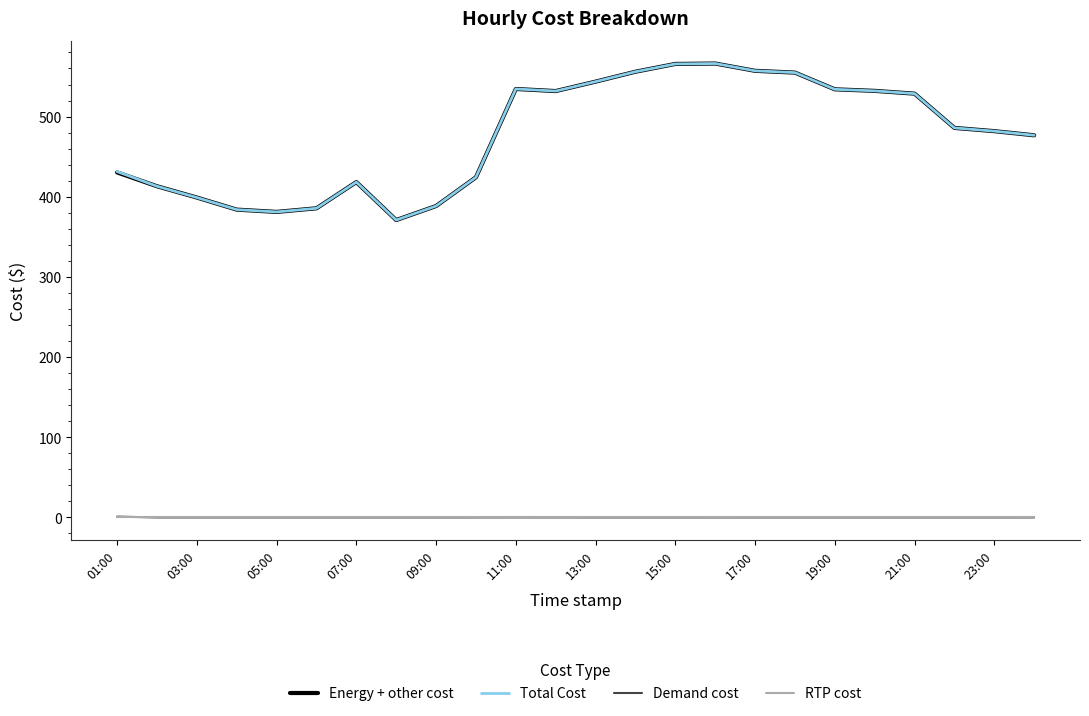

True or false: Demand cost and Energy + other cost cross at least once.

False